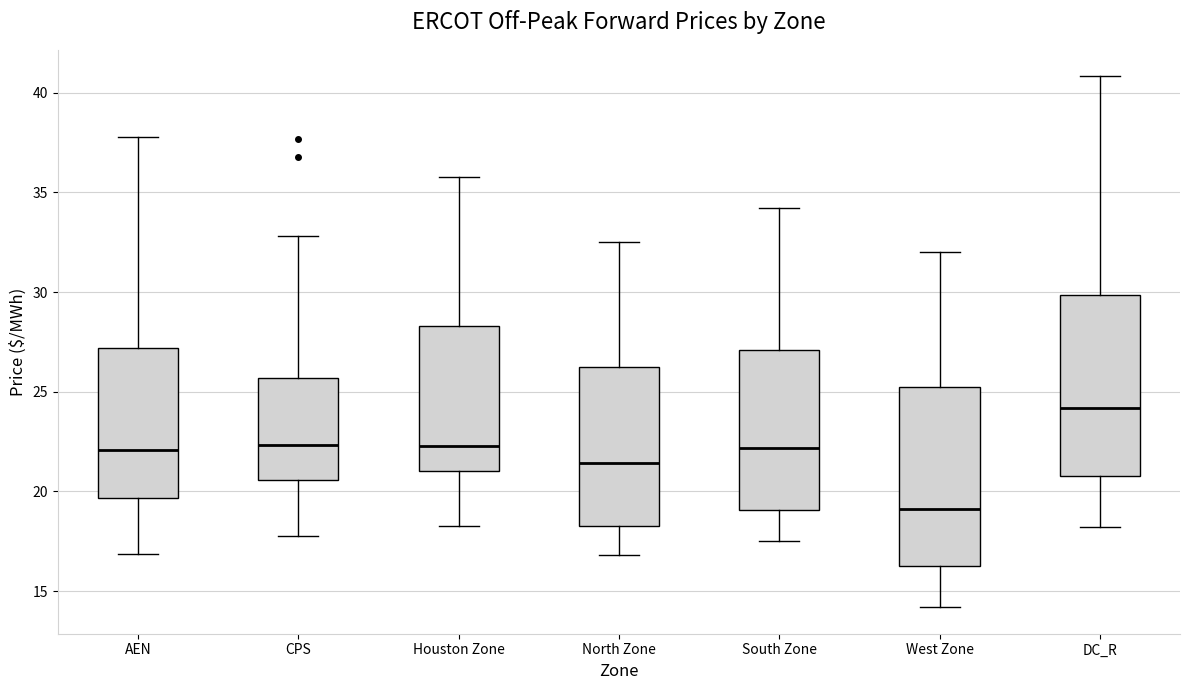

Reading left to right, transcribe this box plot: for each box, give where its median line is, the range the box spans, and where its two whiskers end, as read against the y-axis. The values are not printed on the chart, so give them approximately, as read against the axis.

AEN: median 22.0, box 19.5 to 27.0, whiskers 17.0 to 38.0
CPS: median 22.5, box 20.5 to 25.5, whiskers 18.0 to 33.0
Houston Zone: median 22.5, box 21.0 to 28.5, whiskers 18.0 to 36.0
North Zone: median 21.5, box 18.5 to 26.0, whiskers 17.0 to 32.5
South Zone: median 22.0, box 19.0 to 27.0, whiskers 17.5 to 34.0
West Zone: median 19.0, box 16.0 to 25.5, whiskers 14.0 to 32.0
DC_R: median 24.0, box 21.0 to 30.0, whiskers 18.0 to 41.0